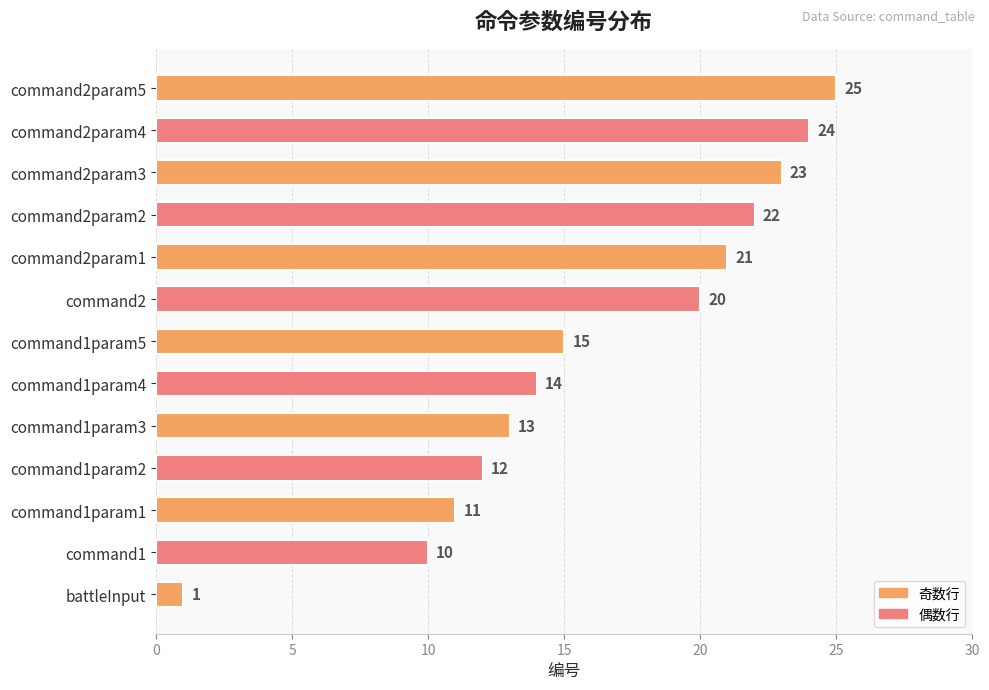

Rank the categories by value from lowest to highest.

battleInput, command1, command1param1, command1param2, command1param3, command1param4, command1param5, command2, command2param1, command2param2, command2param3, command2param4, command2param5